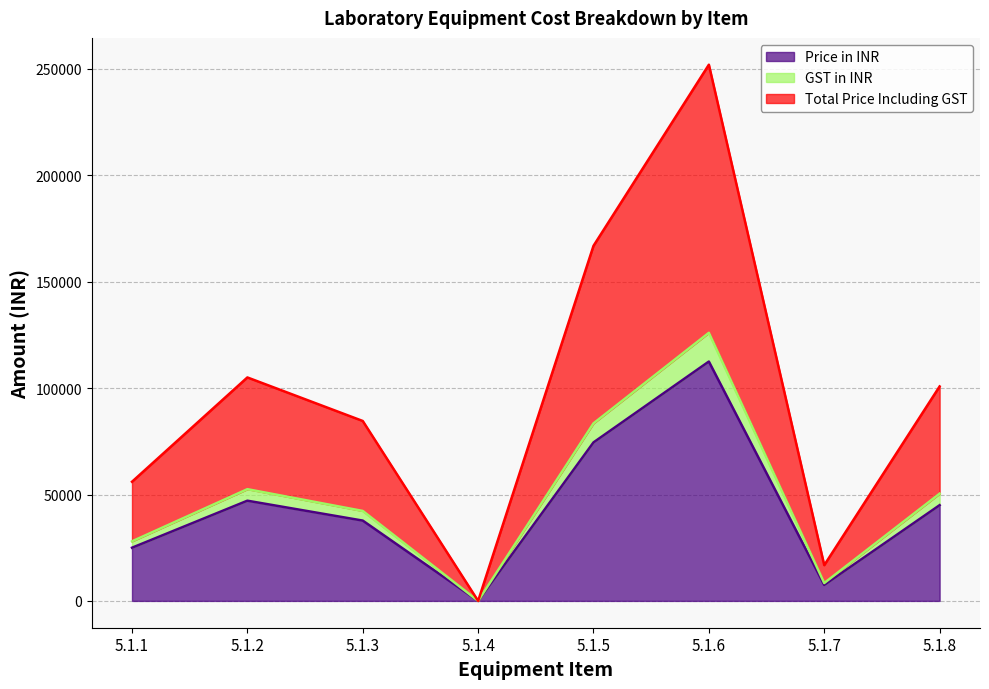

Which series has the widest spread of values?

Total Price Including GST